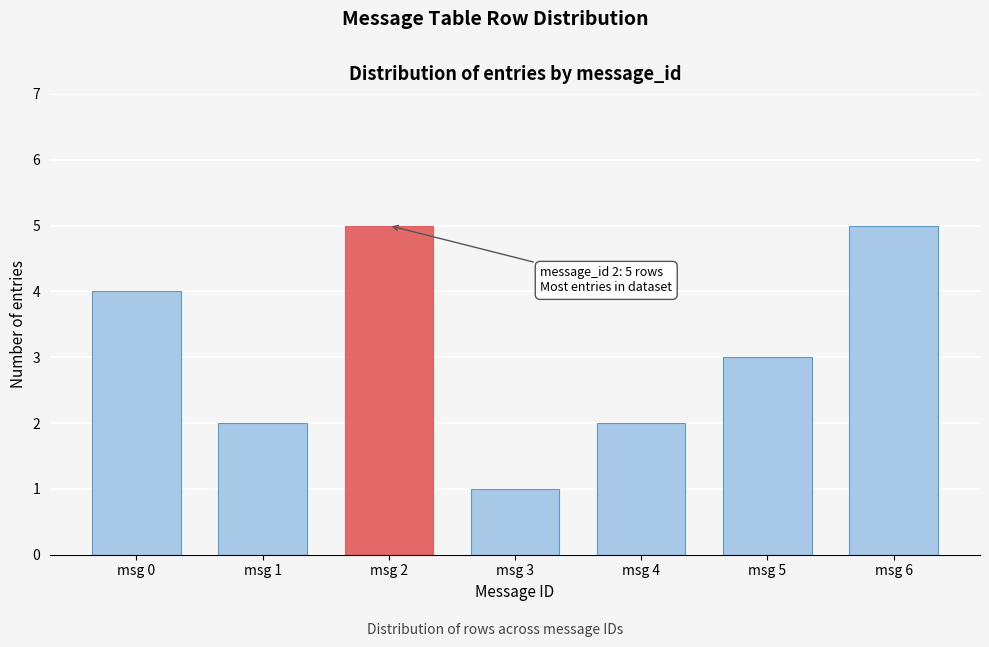

Reading left to right, list all the values displayed in this chart.

msg 0=4	msg 1=2	msg 2=5	msg 3=1	msg 4=2	msg 5=3	msg 6=5